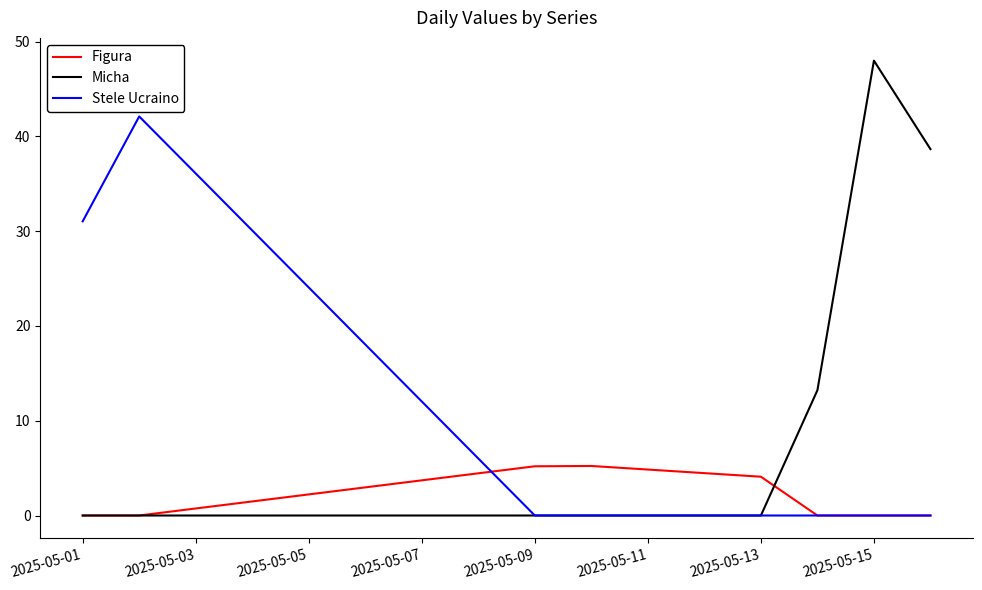

Which series has the largest range (max minus min)?

Micha